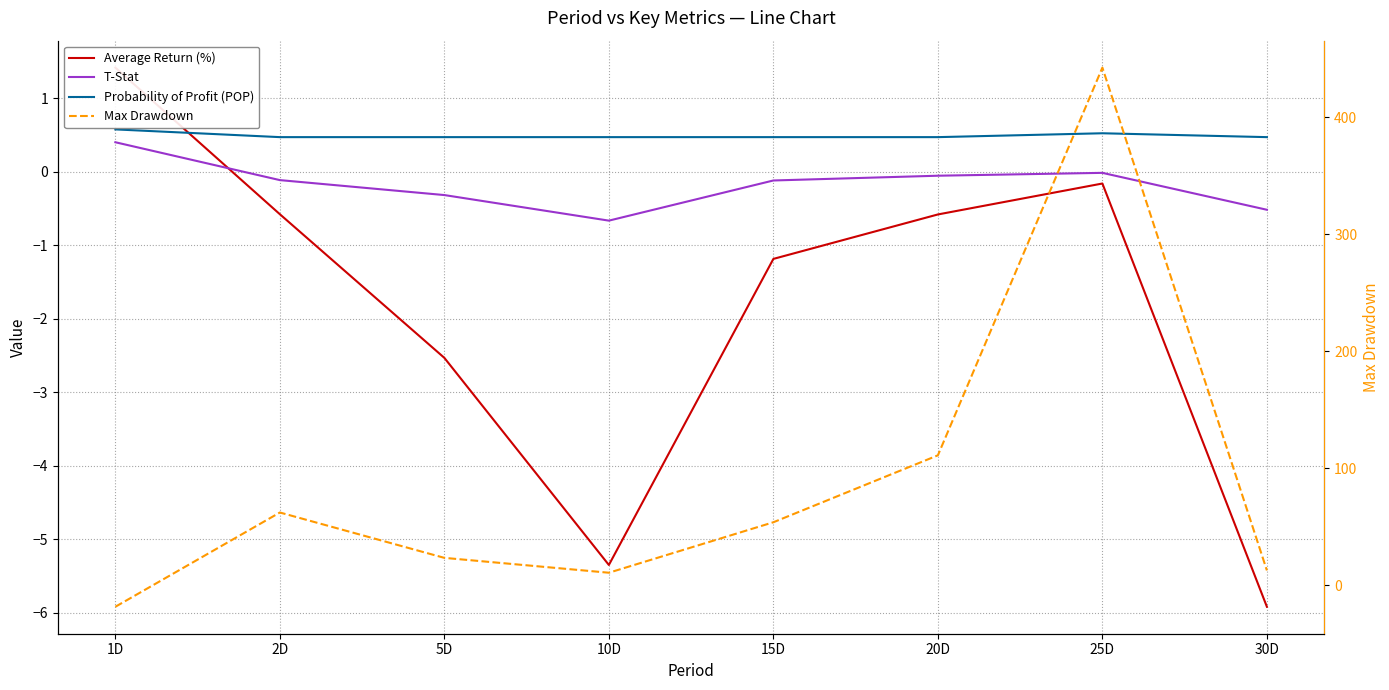

Which series has the widest spread of values?

Max Drawdown